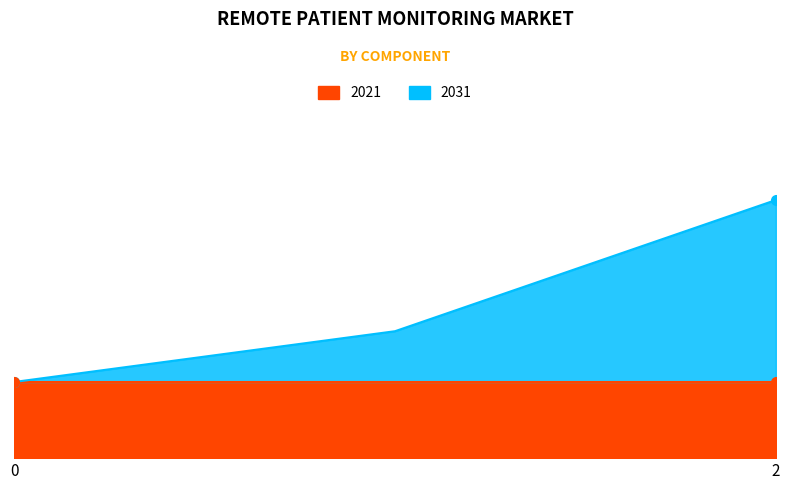

What is the sum of the values at 1 and 0?

685.7